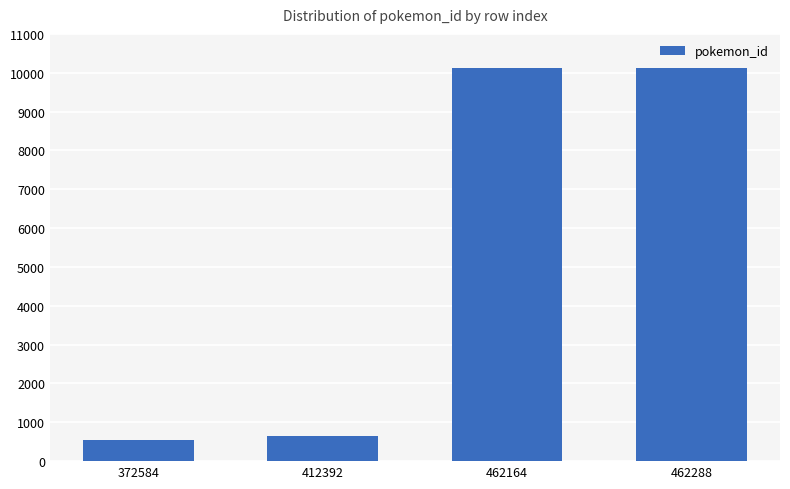

Where is the data nearest to the value 5327?

412392